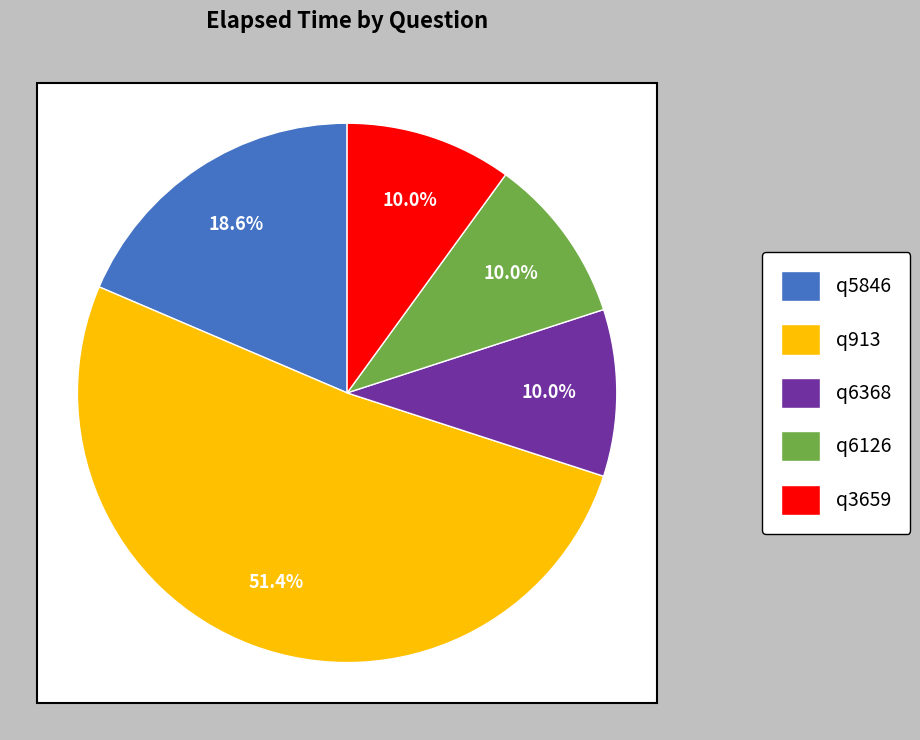

How many slices are in this pie chart?

5